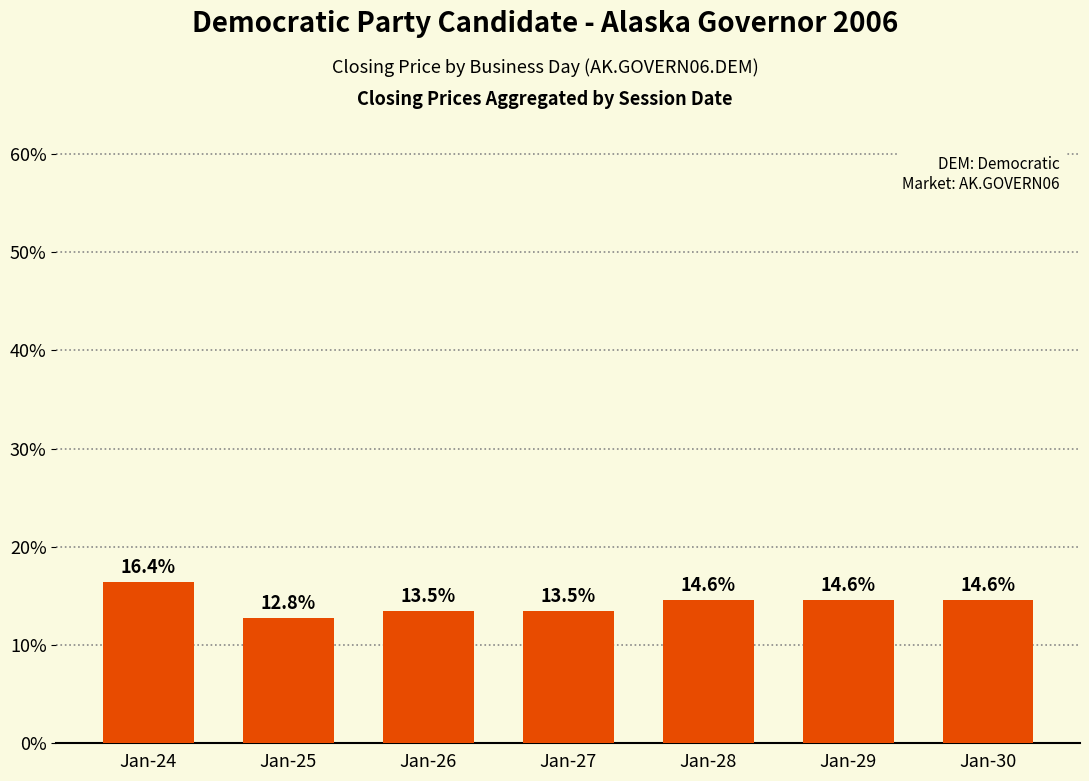

Reading left to right, extract all data points from this chart.

16.4	12.8	13.5	13.5	14.6	14.6	14.6